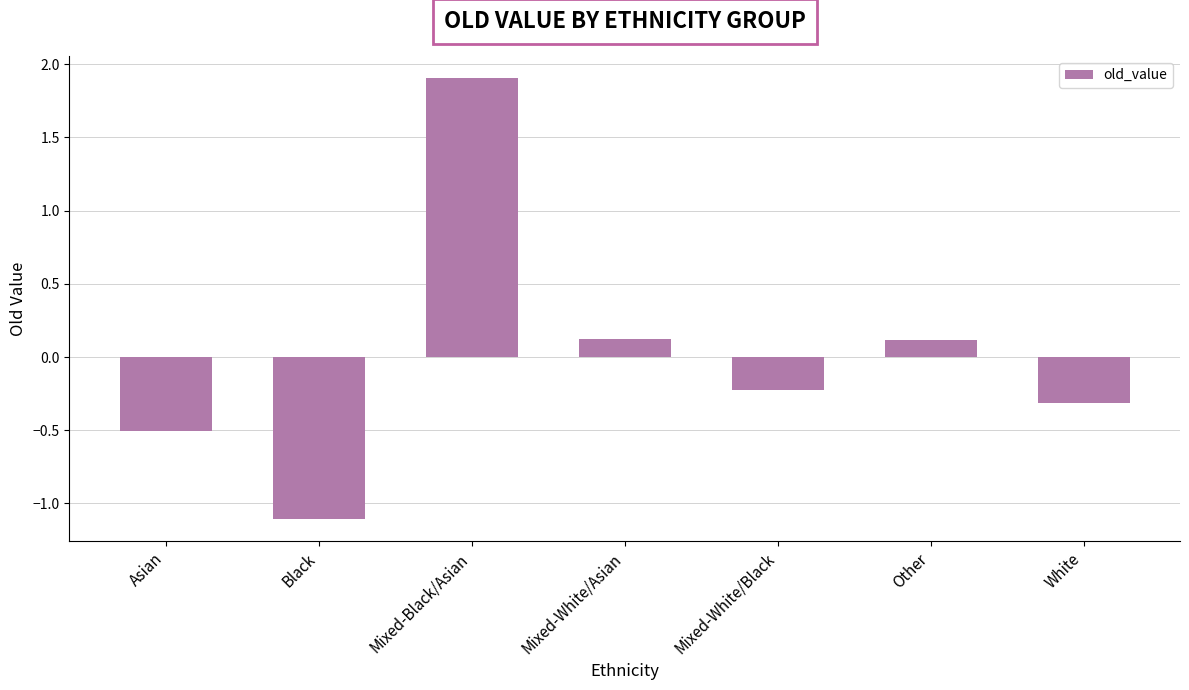

What is the difference between the values at Asian and Other?

0.6